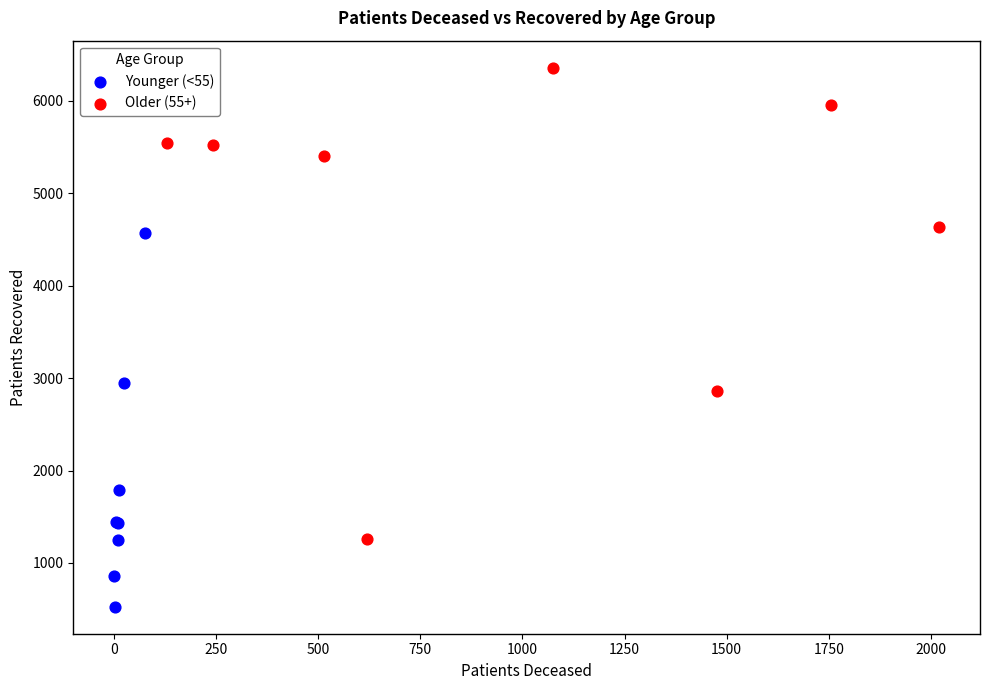

Which series reaches the minimum Y coordinate?

Younger (<55)